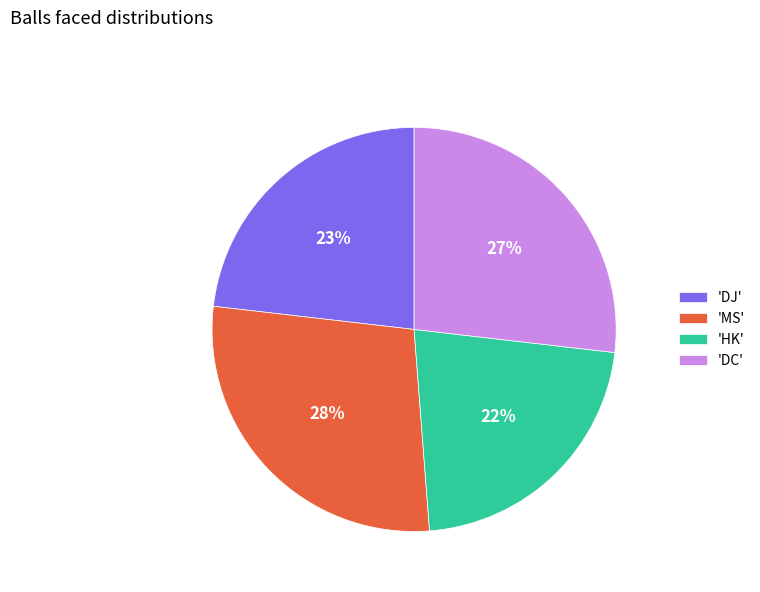

True or false: 'HK' accounts for 22% of the total.

True